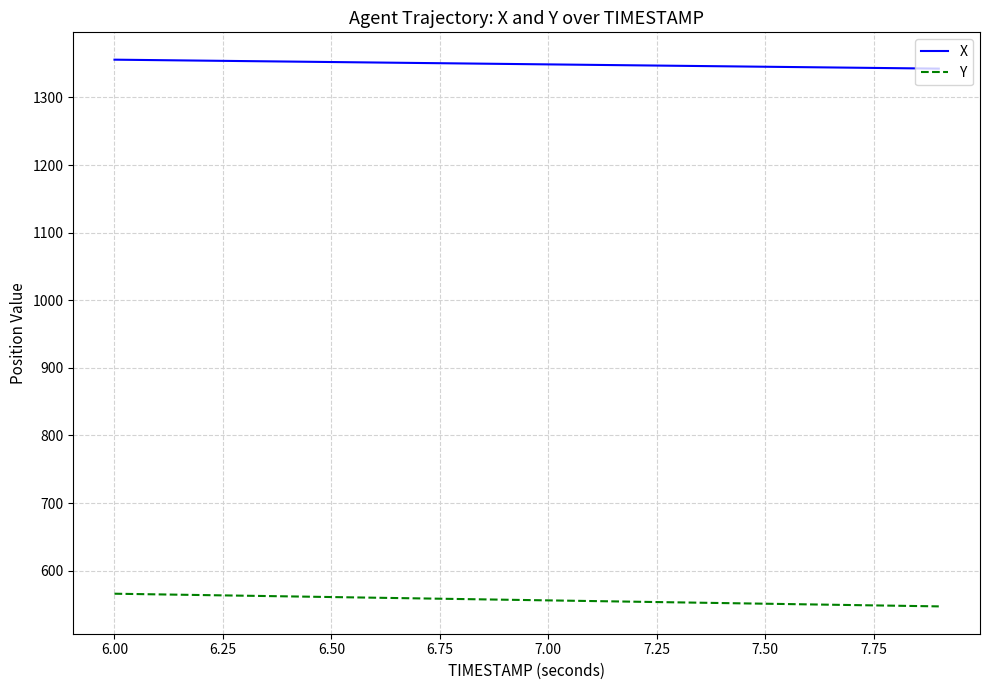

What is the greatest value displayed?

1355.9